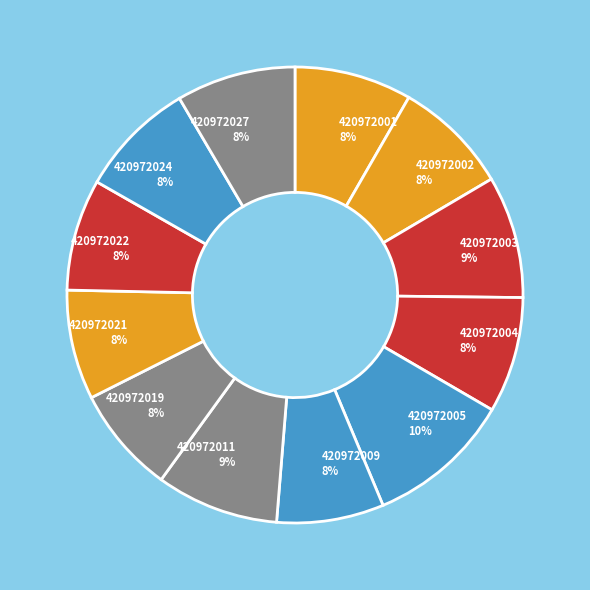

What percentage is the 420972011 slice, to the nearest percent?

9%